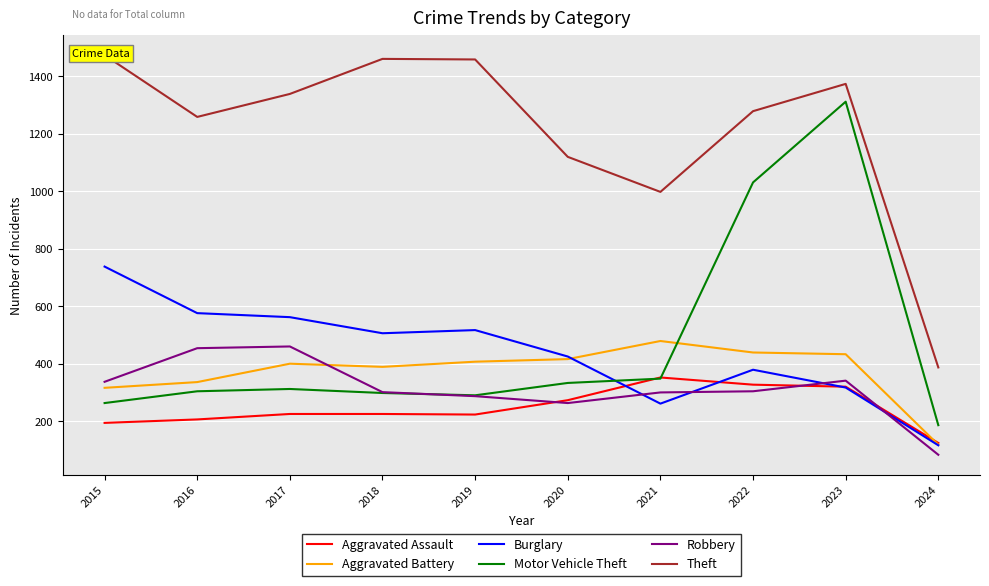

Reading left to right, extract all data points from this chart.

Aggravated Assault: 194	206	225	225	223	273	352	327	320	124
Aggravated Battery: 316	336	400	389	407	416	479	439	433	118
Burglary: 738	576	562	506	517	425	261	379	317	116
Motor Vehicle Theft: 263	304	312	298	290	333	348	1031	1312	186
Robbery: 337	454	460	301	287	263	300	304	341	83
Theft: 1474	1259	1339	1461	1459	1120	998	1279	1374	387